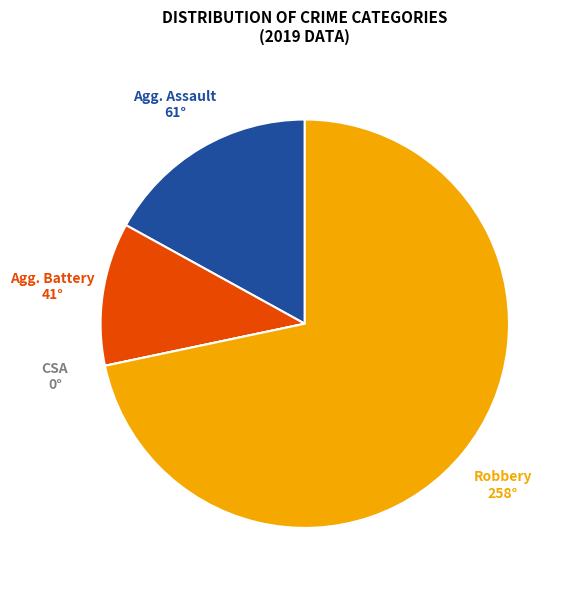

Is there a majority slice in this chart?

Yes